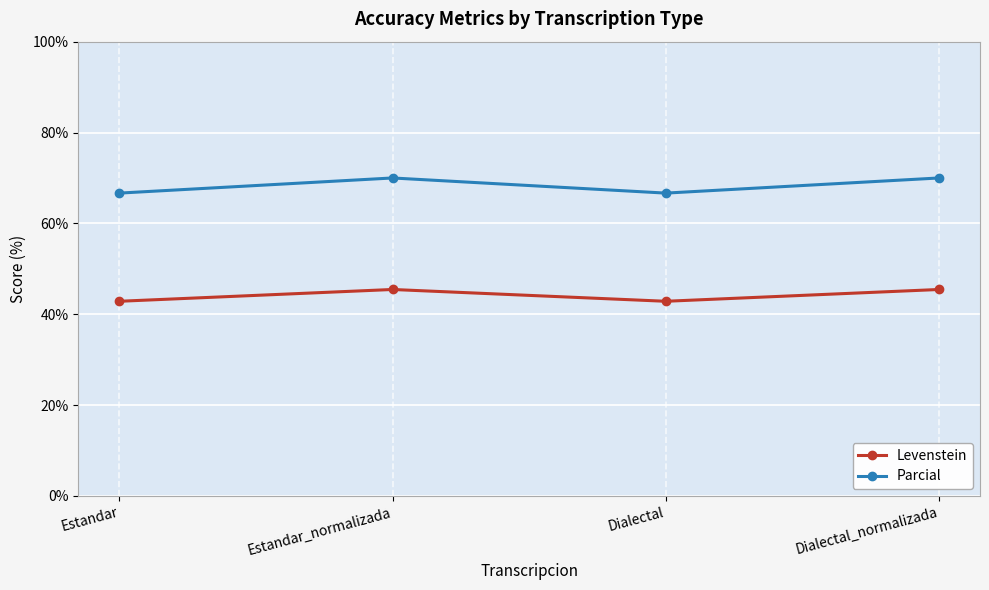

What is the label of the 1st point from the right?

Dialectal_normalizada